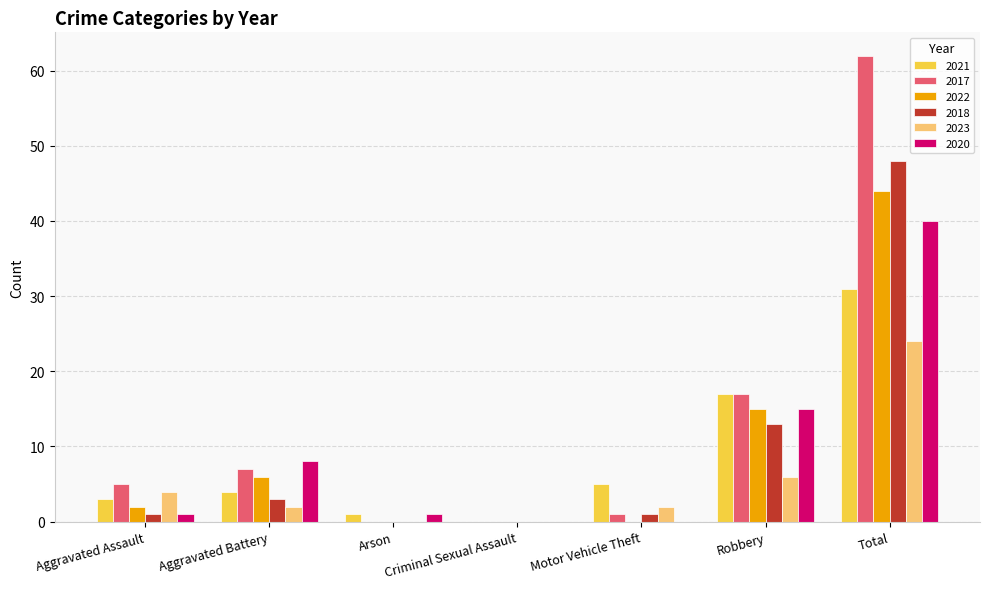

Where does the 2023 series first go above 2?

Aggravated Assault